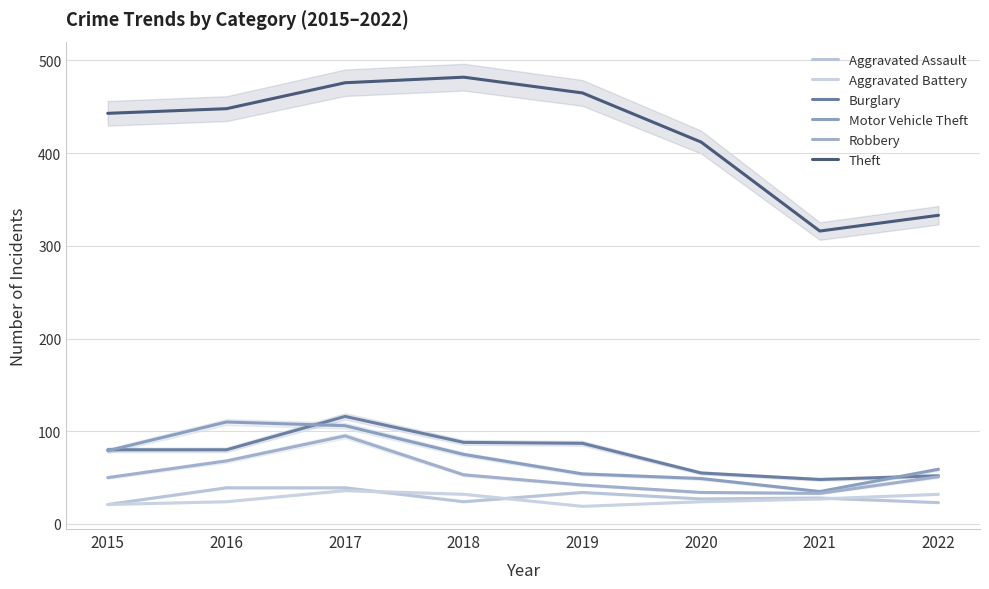

At how many categories does at least one series exceed 63?

8